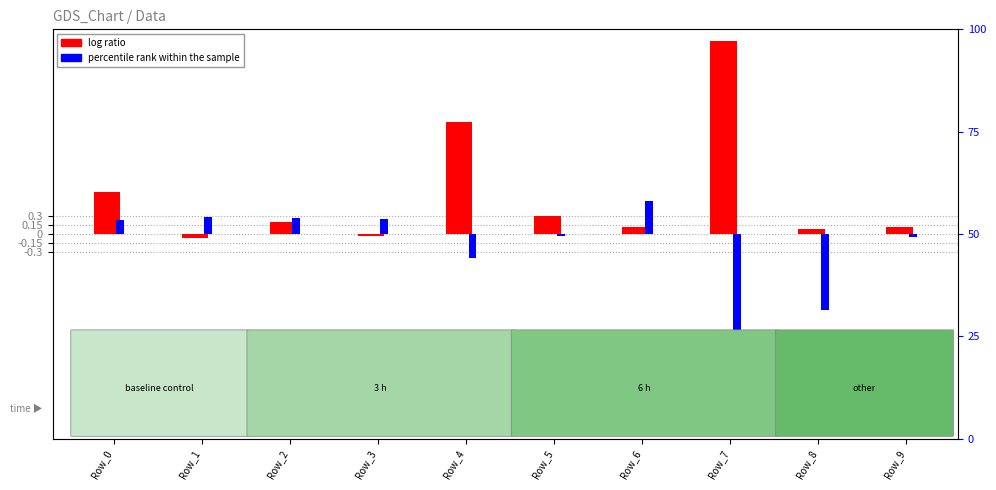

Reading right to left, what are all the values shown in this chart?

log ratio: Row_9=0.1	Row_8=0.1	Row_7=3.3	Row_6=0.1	Row_5=0.3	Row_4=1.9	Row_3=-0.0	Row_2=0.2	Row_1=-0.1	Row_0=0.7
percentile rank within the sample: Row_9=-0.1	Row_8=-1.3	Row_7=-3.3	Row_6=0.6	Row_5=-0.0	Row_4=-0.4	Row_3=0.3	Row_2=0.3	Row_1=0.3	Row_0=0.2